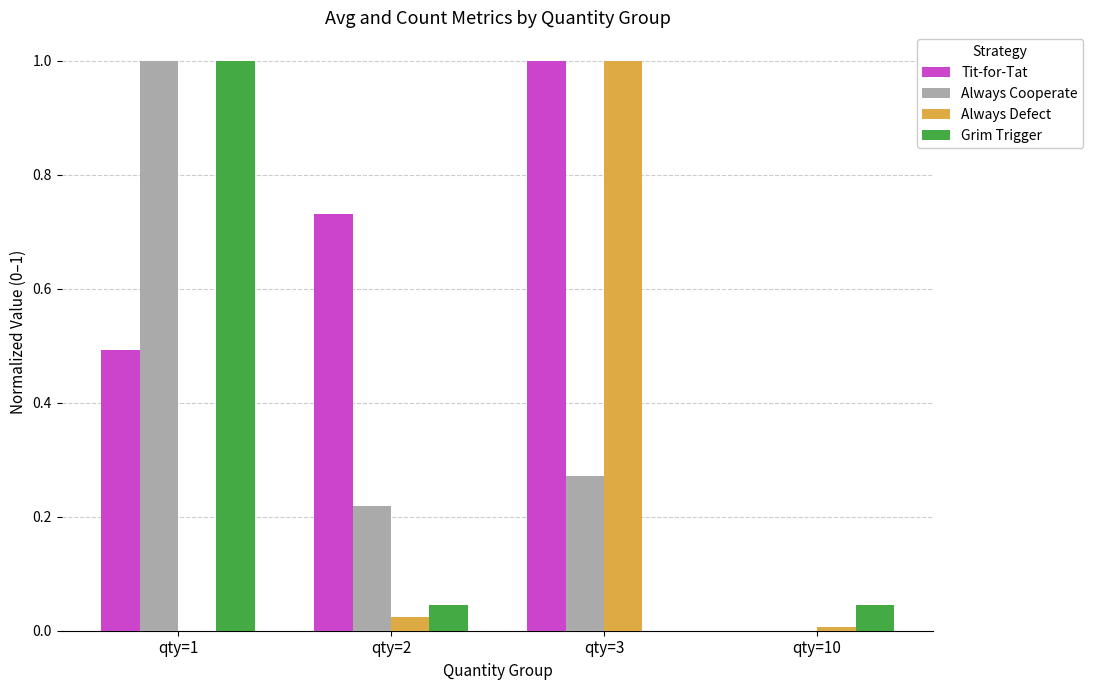

Is it true that Tit-for-Tat equals 0.0 at qty=10?

True